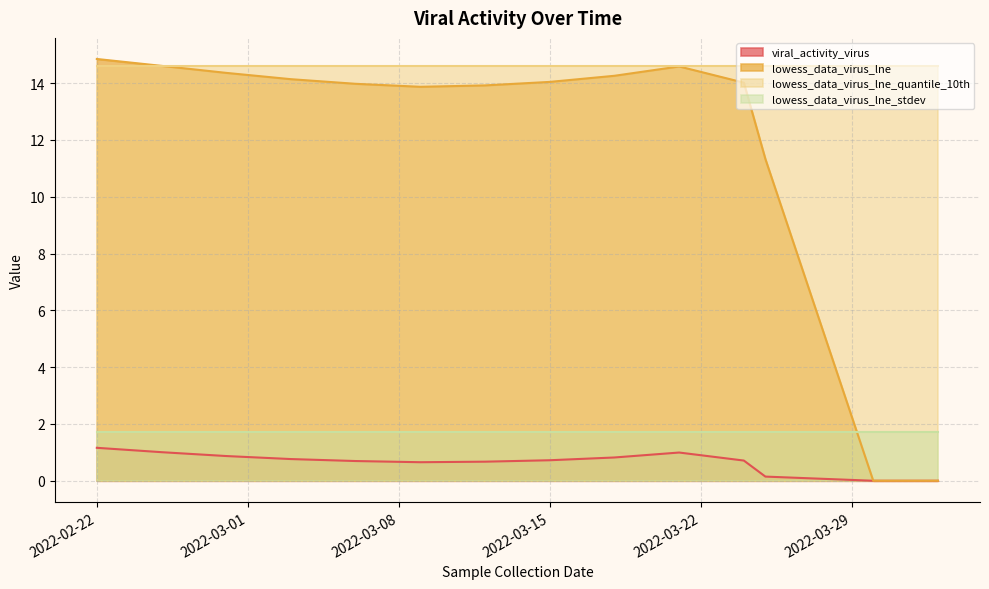

True or false: lowess_data_virus_lne_quantile_10th has a value of 22.2 at 2022-03-15.

False